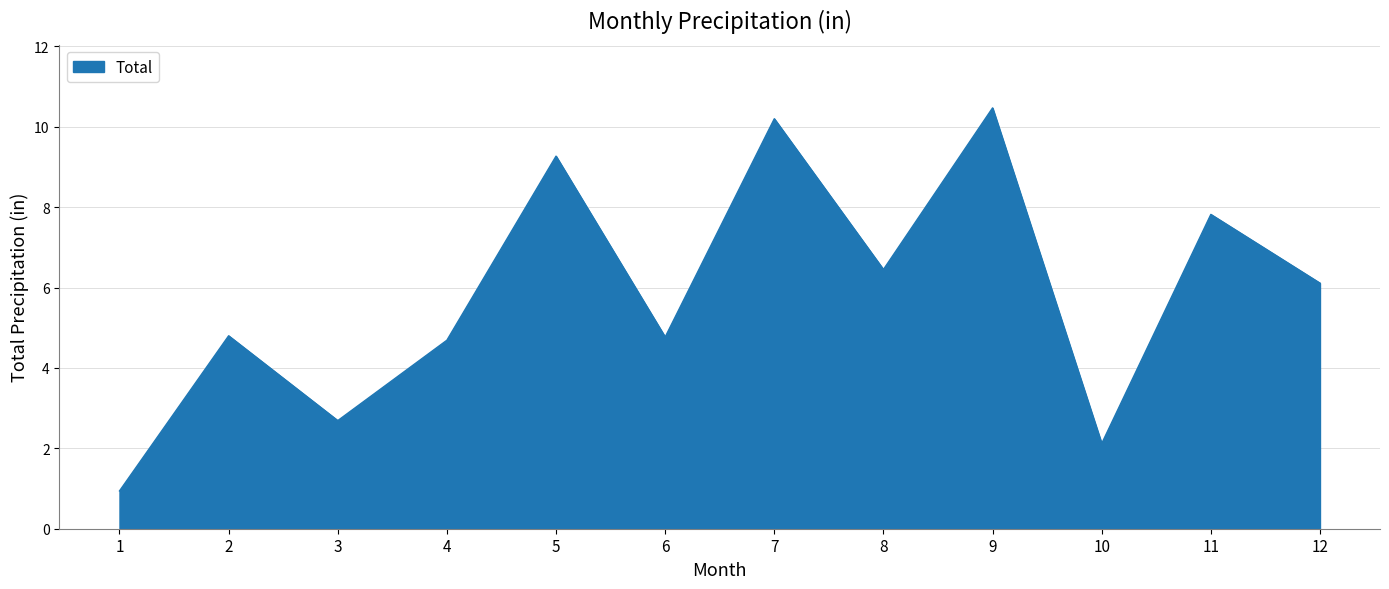

Read the value at 8.

6.5